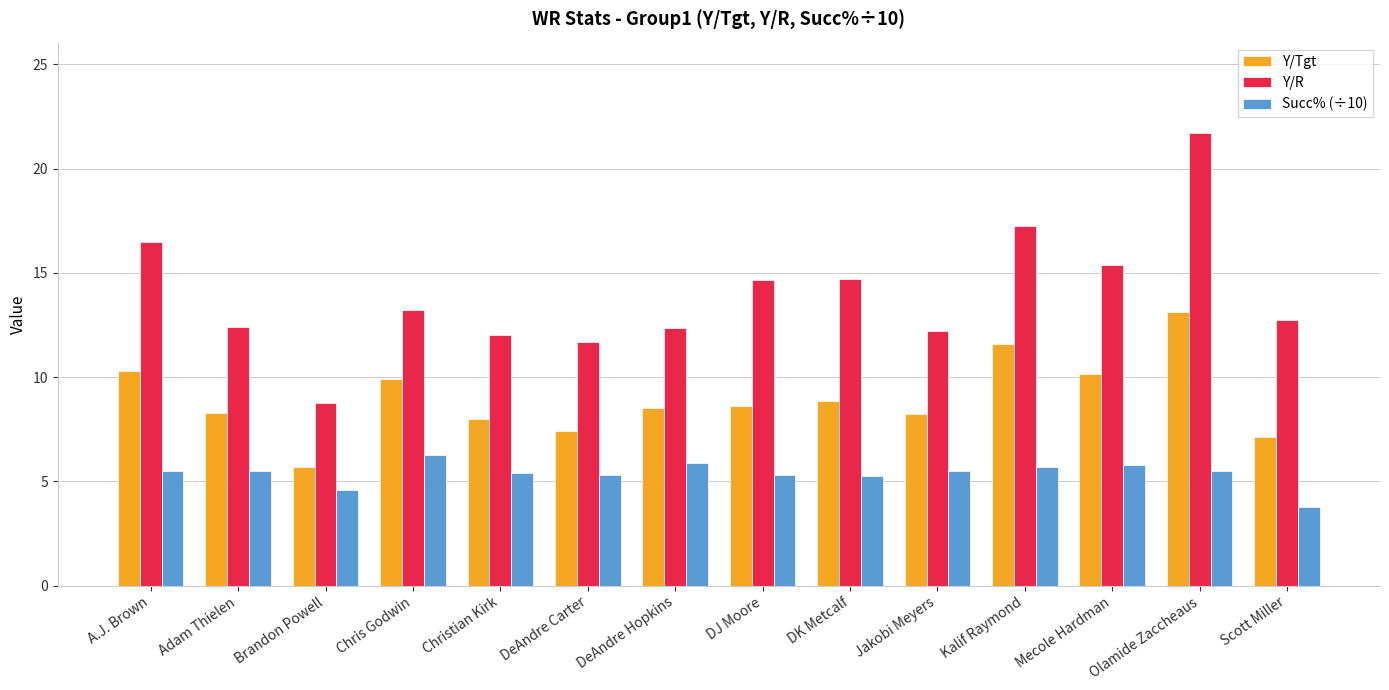

What is the total value across all series at Brandon Powell?

19.0